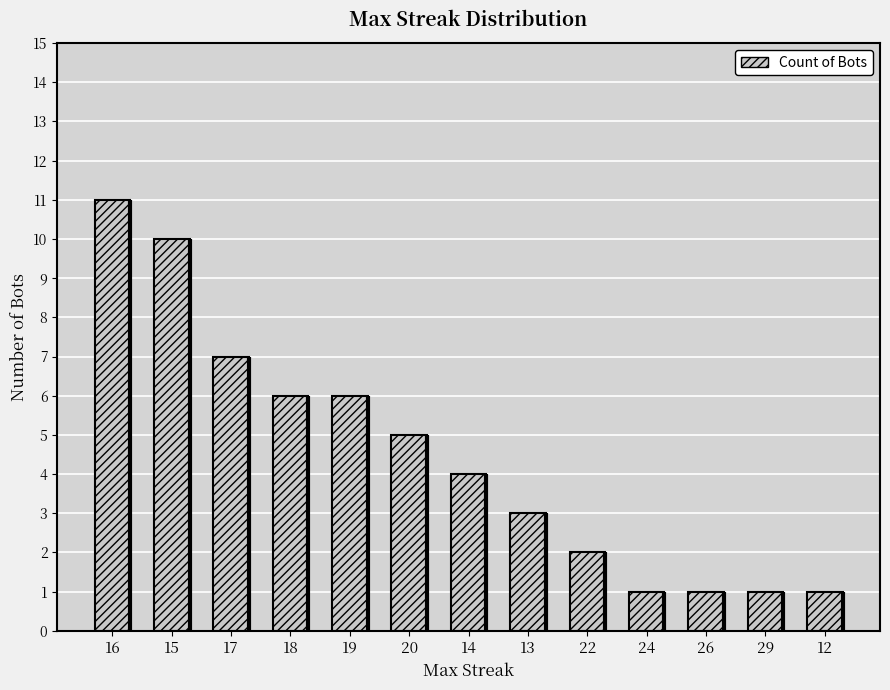

At which category does the chart reach its peak across all series?

16